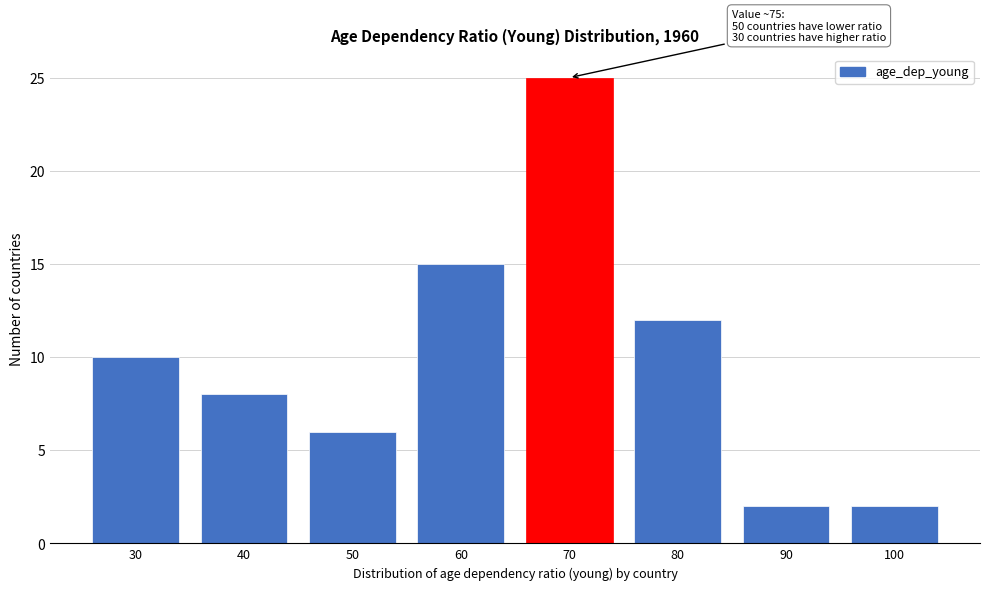

Reading left to right, list all the values displayed in this chart.

10	8	6	15	25	12	2	2